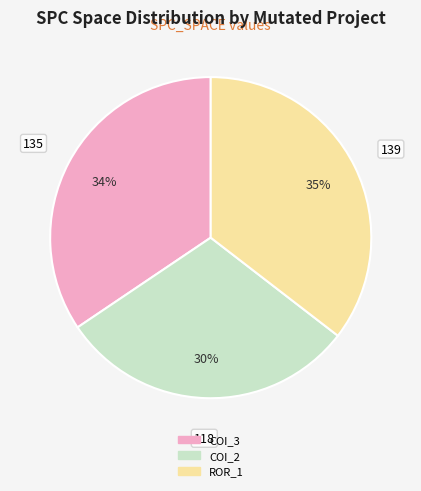

Is there a majority slice in this chart?

No